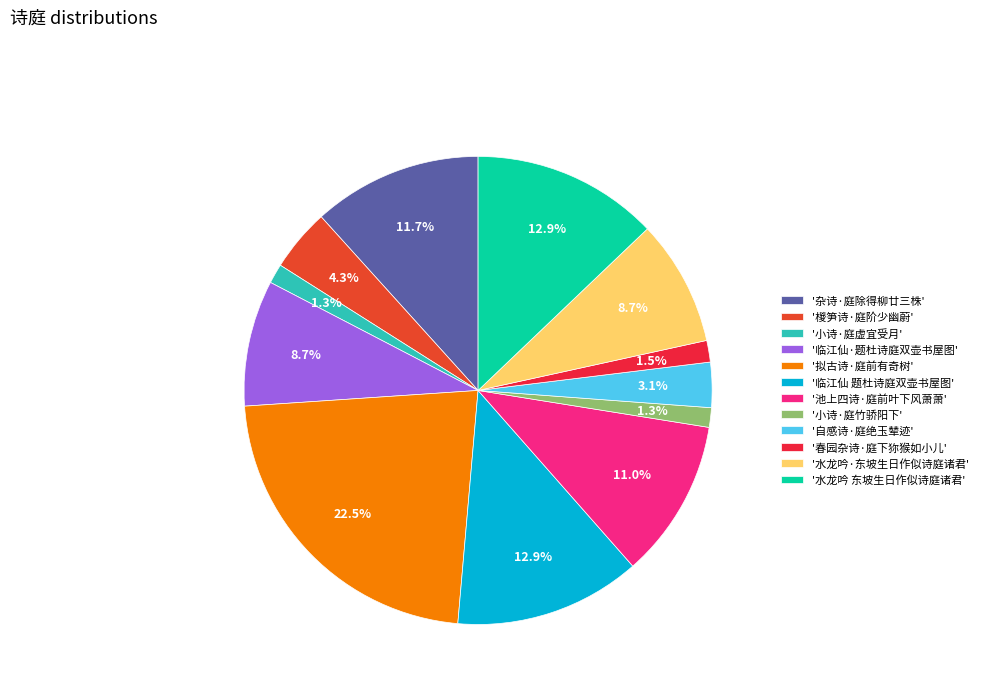

Which slice is the largest?

'拟古诗·庭前有奇树'